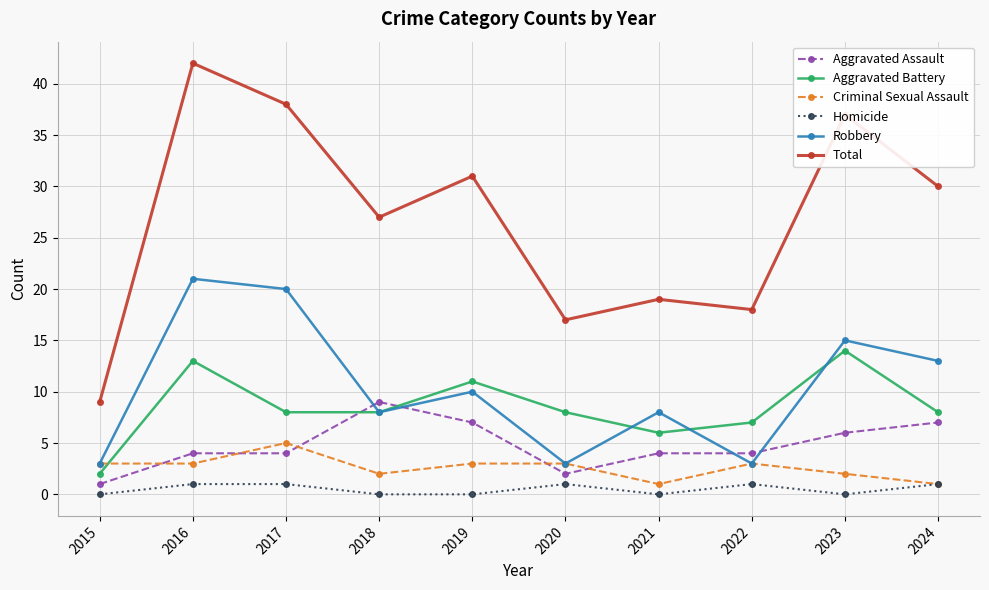

Count the number of categories in the chart.

10